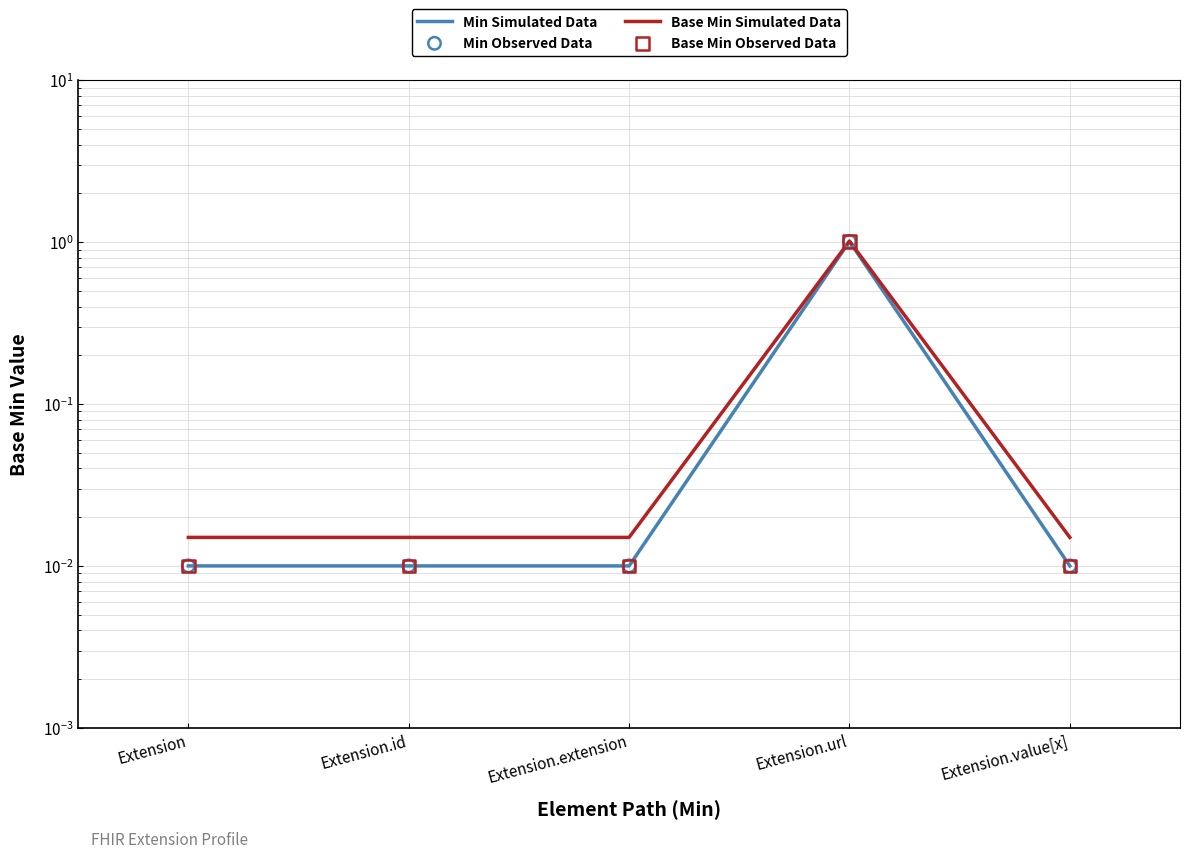

What are all the series names shown in the legend?

Min Simulated Data, Base Min Simulated Data, Min Observed Data, Base Min Observed Data